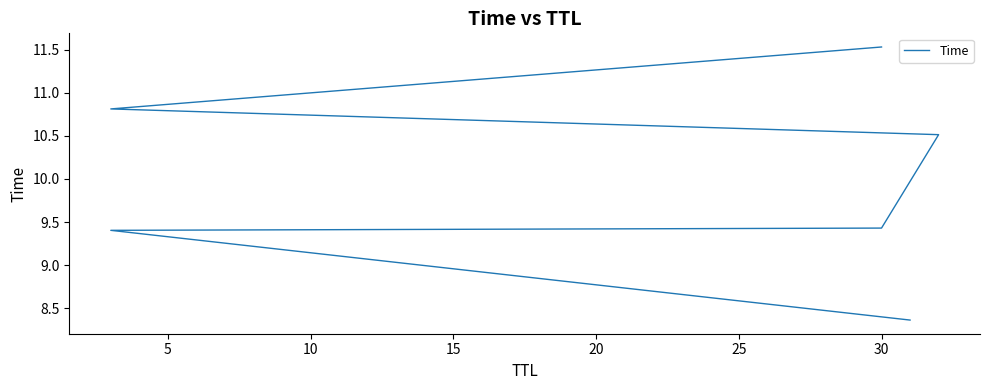

What is the difference between the values at 25 and 5?

2.1